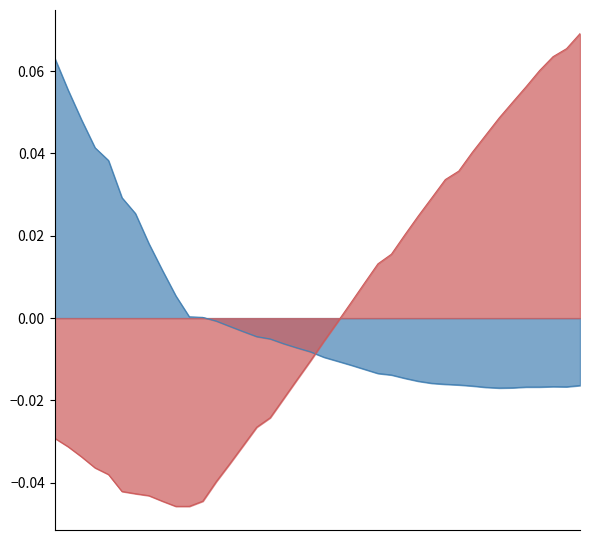

Does the chart have visible grid lines?

No